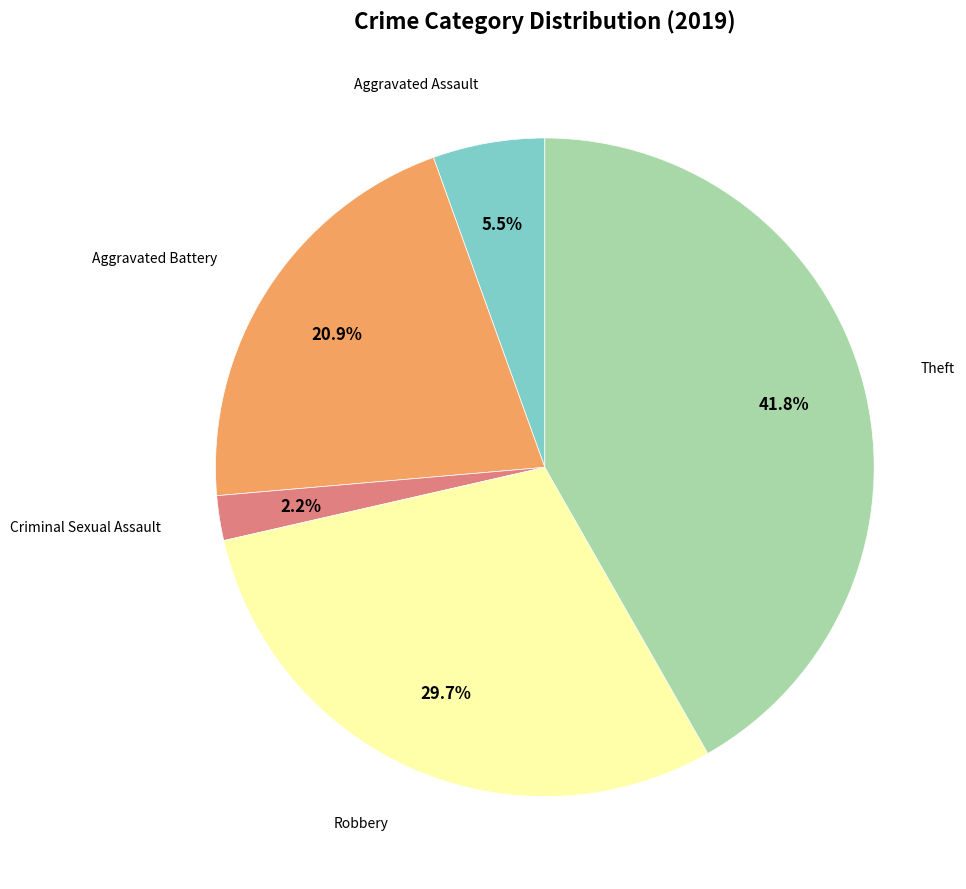

Does any single category account for the majority?

No